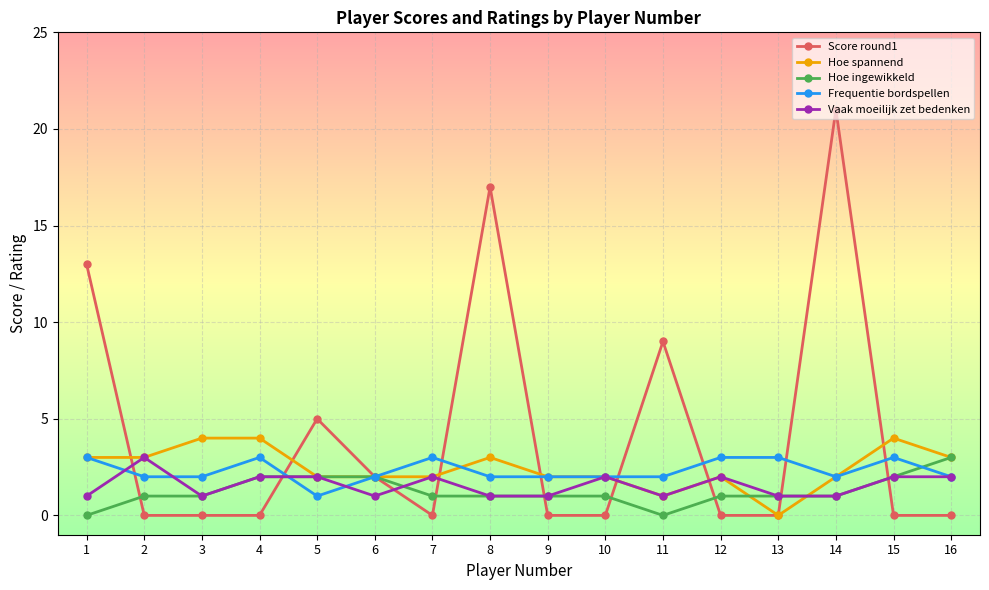

Which series has the largest total across all categories?

Score round1